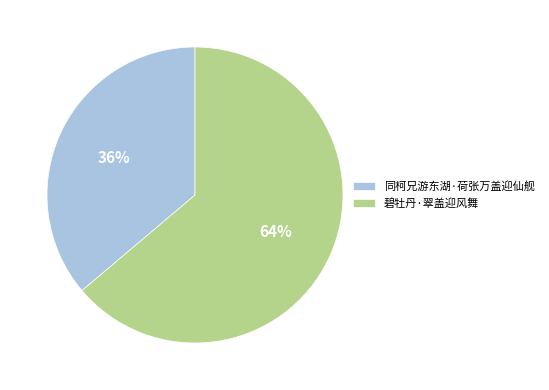

Rank the categories by value from highest to lowest.

碧牡丹·翠盖迎风舞, 同柯兄游东湖·荷张万盖迎仙舰